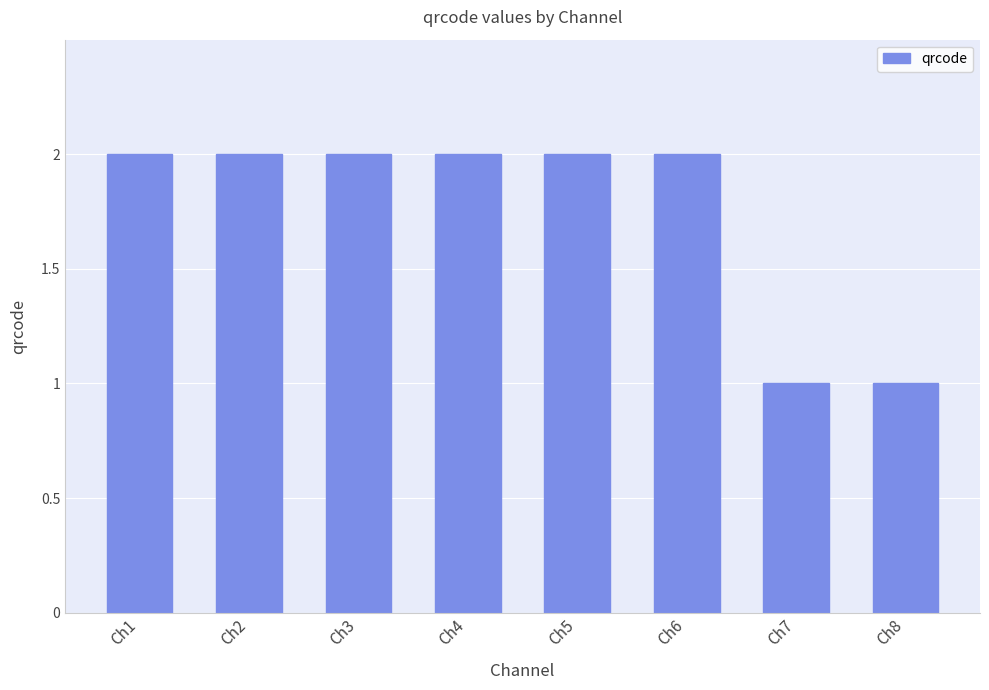

What value does the data have at Ch6?

2